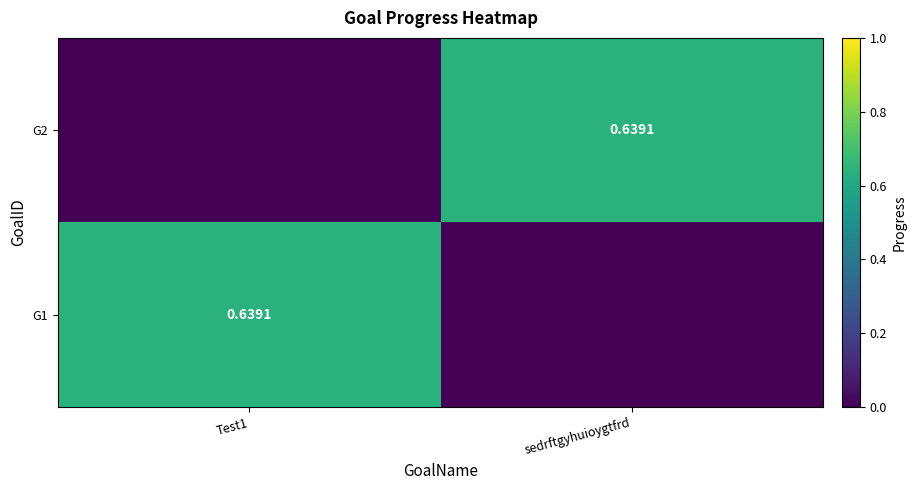

What is the maximum value for G1?

0.6